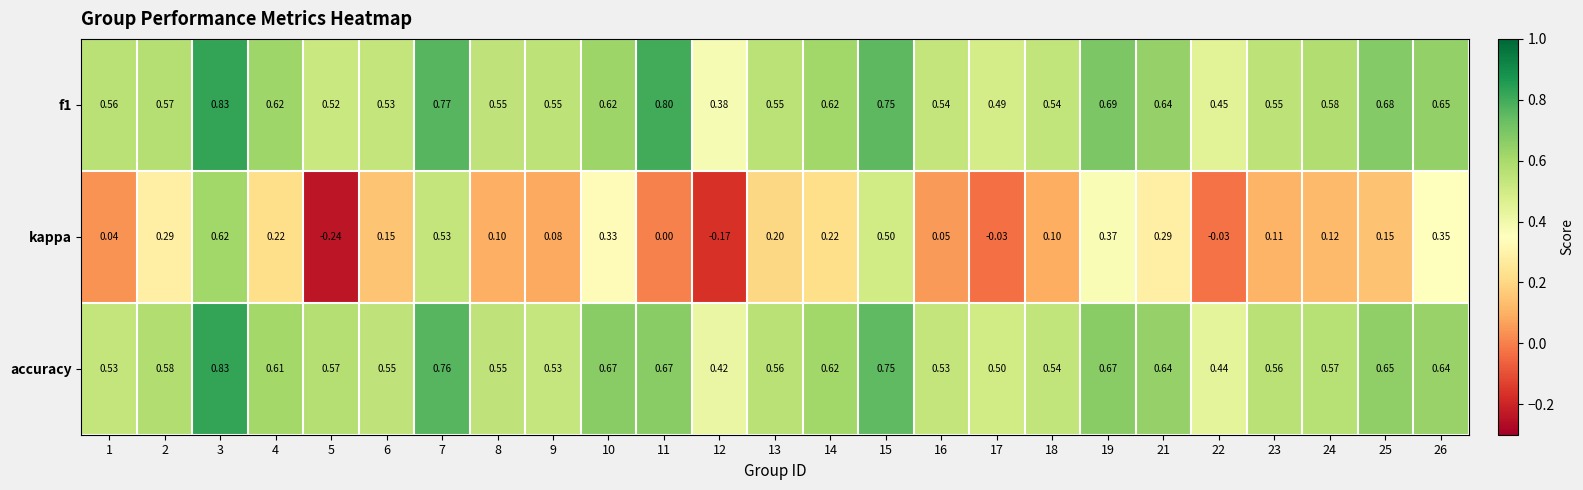

Is the value of accuracy at 25 greater than the value of f1 at 18?

Yes